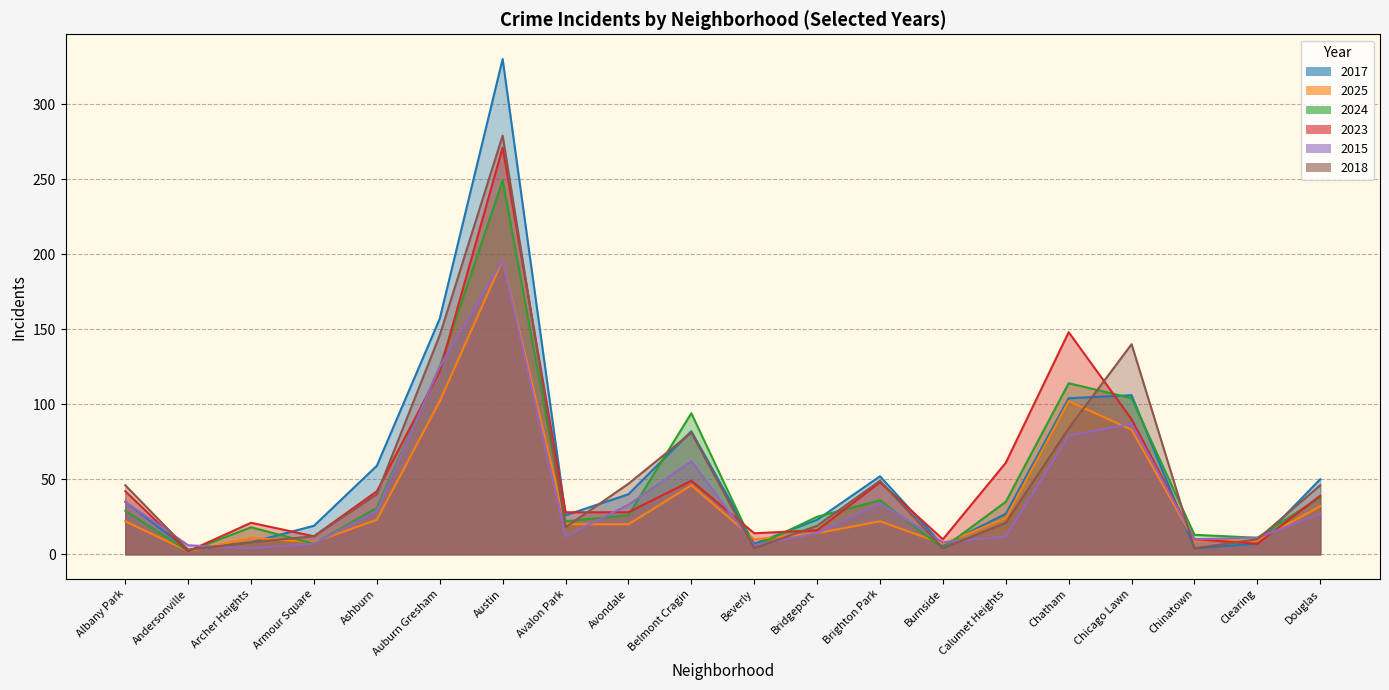

Where is the first local minimum for 2015?

Archer Heights